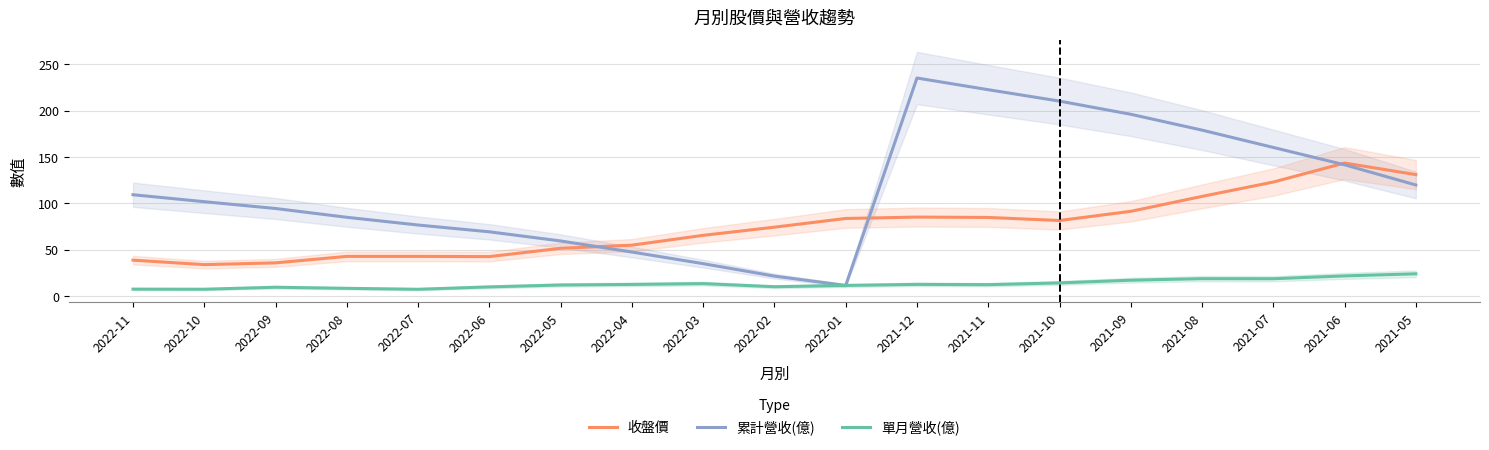

In 單月營收(億), how many points are lower than both neighbors (excluding endpoints)?

5